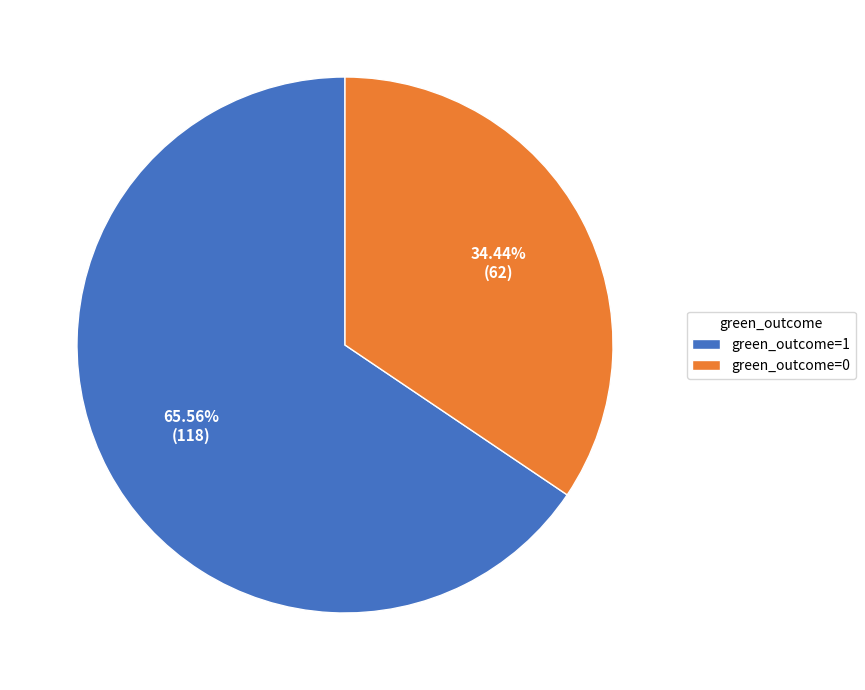

Which category has the smallest portion of the pie?

green_outcome=0